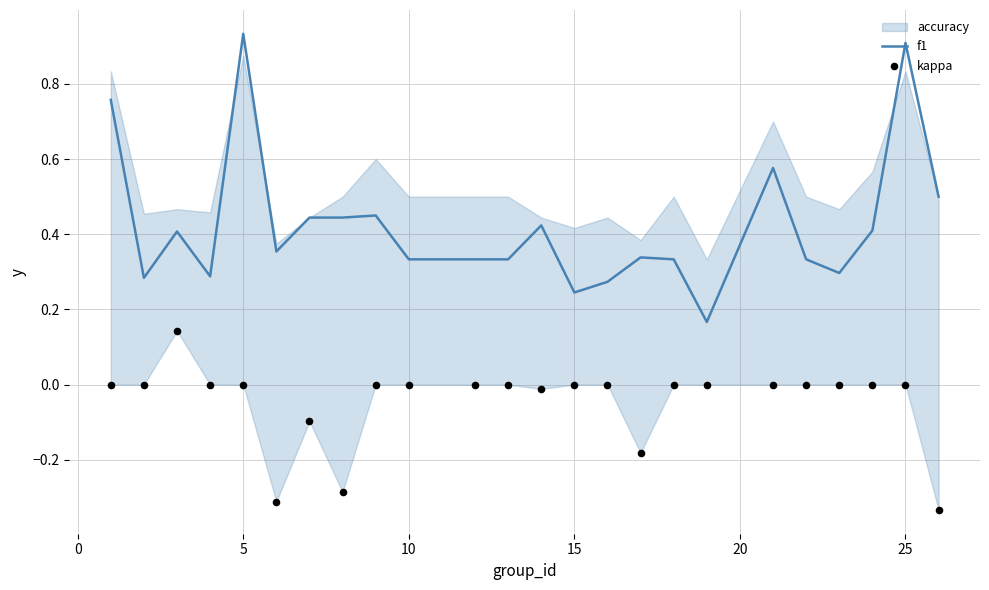

Is it true that f1 equals 0.1 at 15?

False